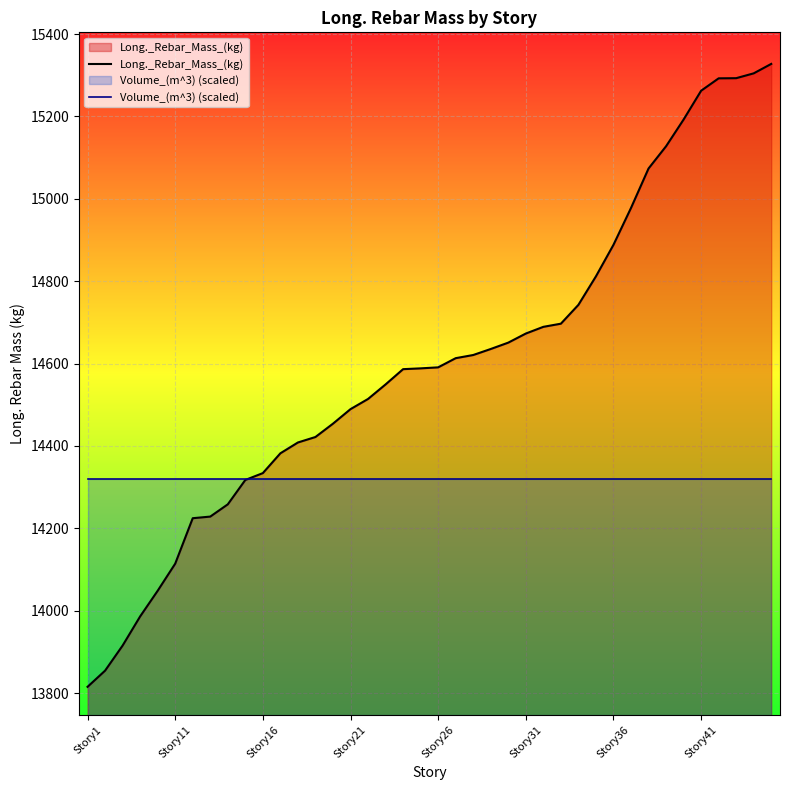

Reading left to right, list all the values displayed in this chart.

Long._Rebar_Mass_(kg): 13815.3	13854.5	13915.5	13986.2	14048.5	14114.3	14224.6	14228.6	14258.3	14317.5	14334.1	14382.2	14408.5	14421.8	14454.1	14489.4	14514.1	14549.4	14586.5	14588.4	14590.9	14613.2	14620.8	14635.5	14650.9	14673.0	14689.2	14696.9	14742.6	14811.8	14888.3	14977.8	15073.6	15127.6	15192.5	15262.5	15292.5	15292.9	15304.6	15327.6
Volume_(m^3) (scaled): 14320.8	14320.8	14320.8	14320.8	14320.8	14320.8	14320.8	14320.8	14320.8	14320.8	14320.8	14320.8	14320.8	14320.8	14320.8	14320.8	14320.8	14320.8	14320.8	14320.8	14320.8	14320.8	14320.8	14320.8	14320.8	14320.8	14320.8	14320.8	14320.8	14320.8	14320.8	14320.8	14320.8	14320.8	14320.8	14320.8	14320.8	14320.8	14320.8	14320.8